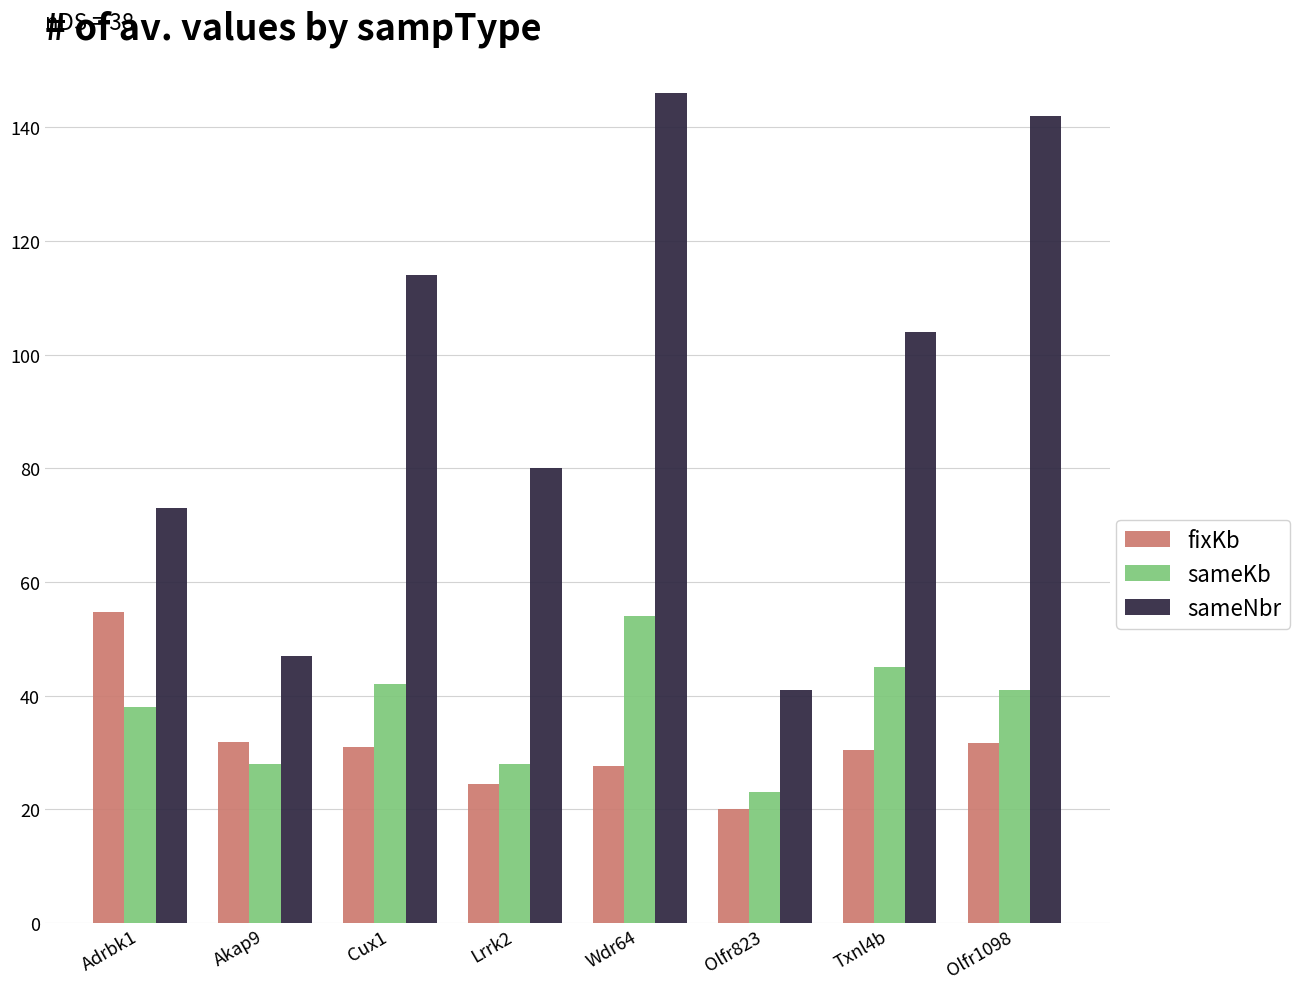

What is the total value across all series at Olfr823?

84.0